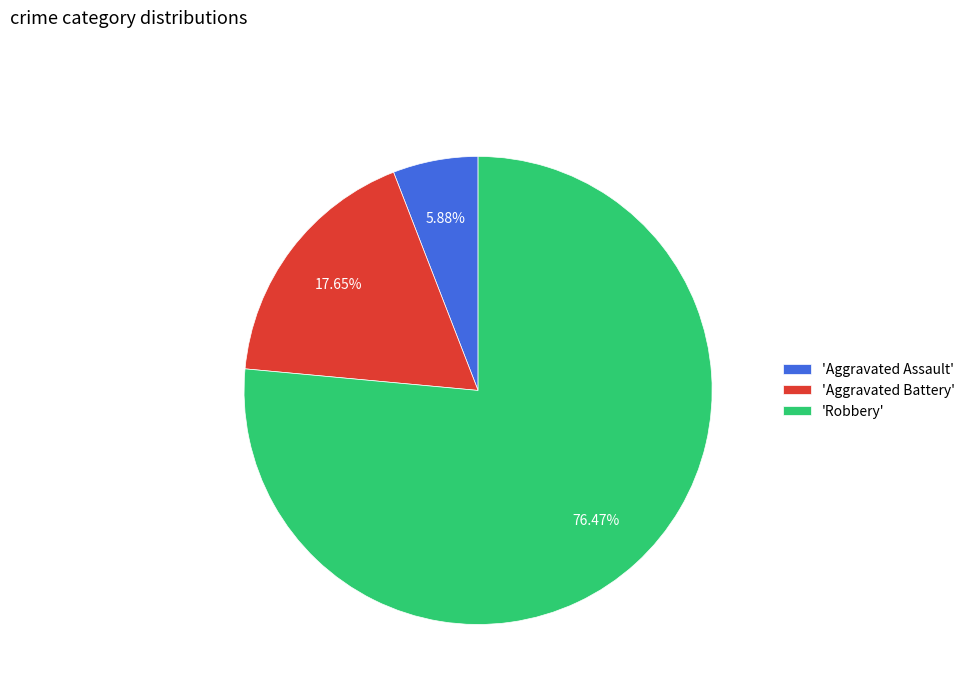

What is the largest slice in the pie chart?

'Robbery'